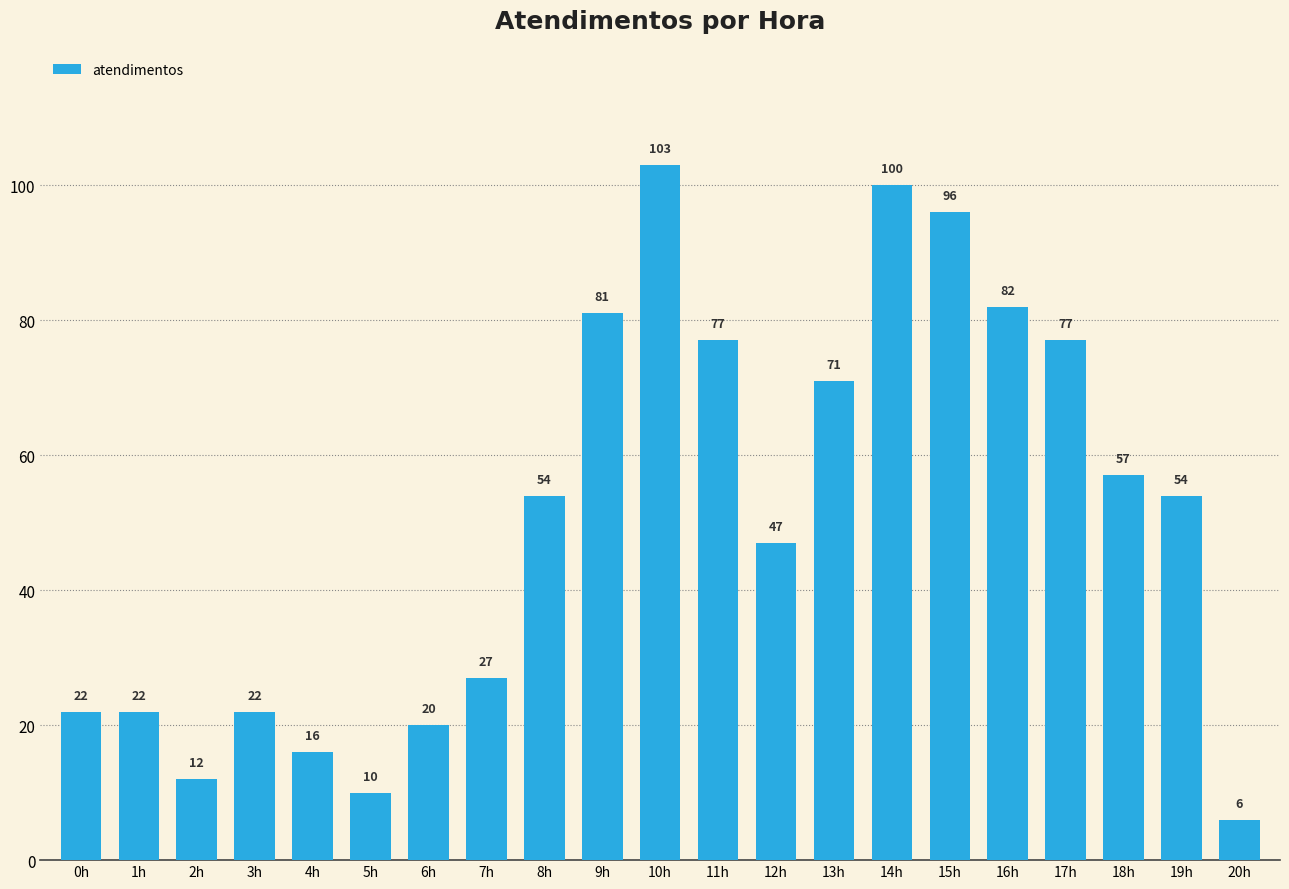

What is the change in value from 4h to 10h?

+87